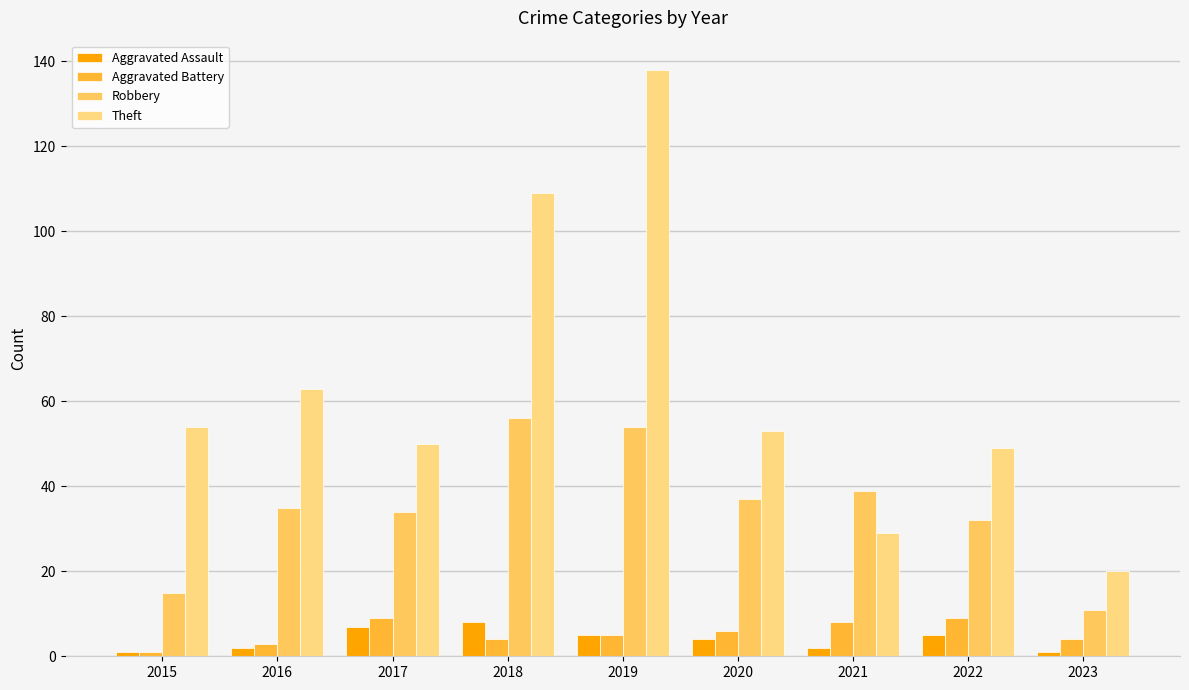

What is the minimum value shown in the chart?

1